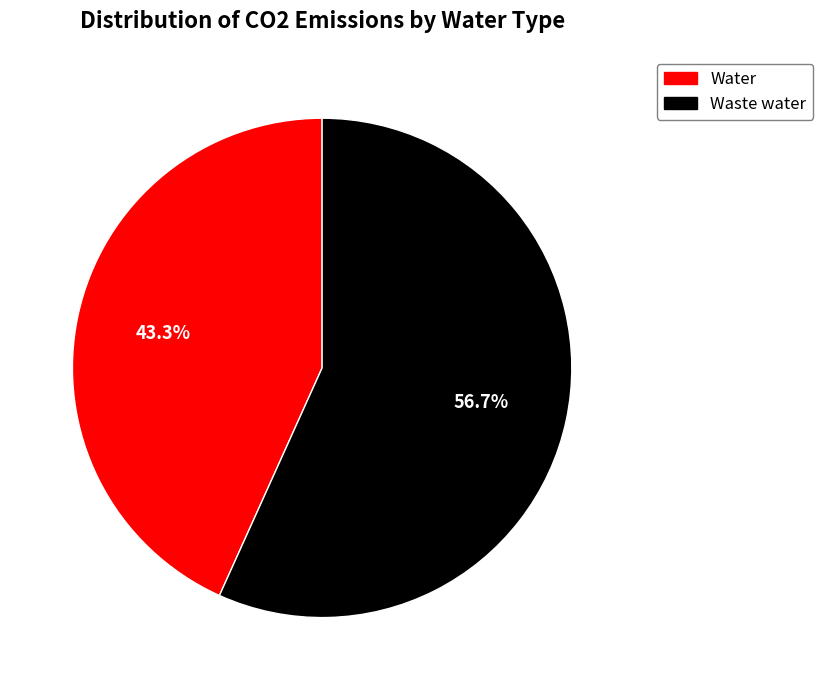

To the nearest percent, what is the average slice percentage?

50%